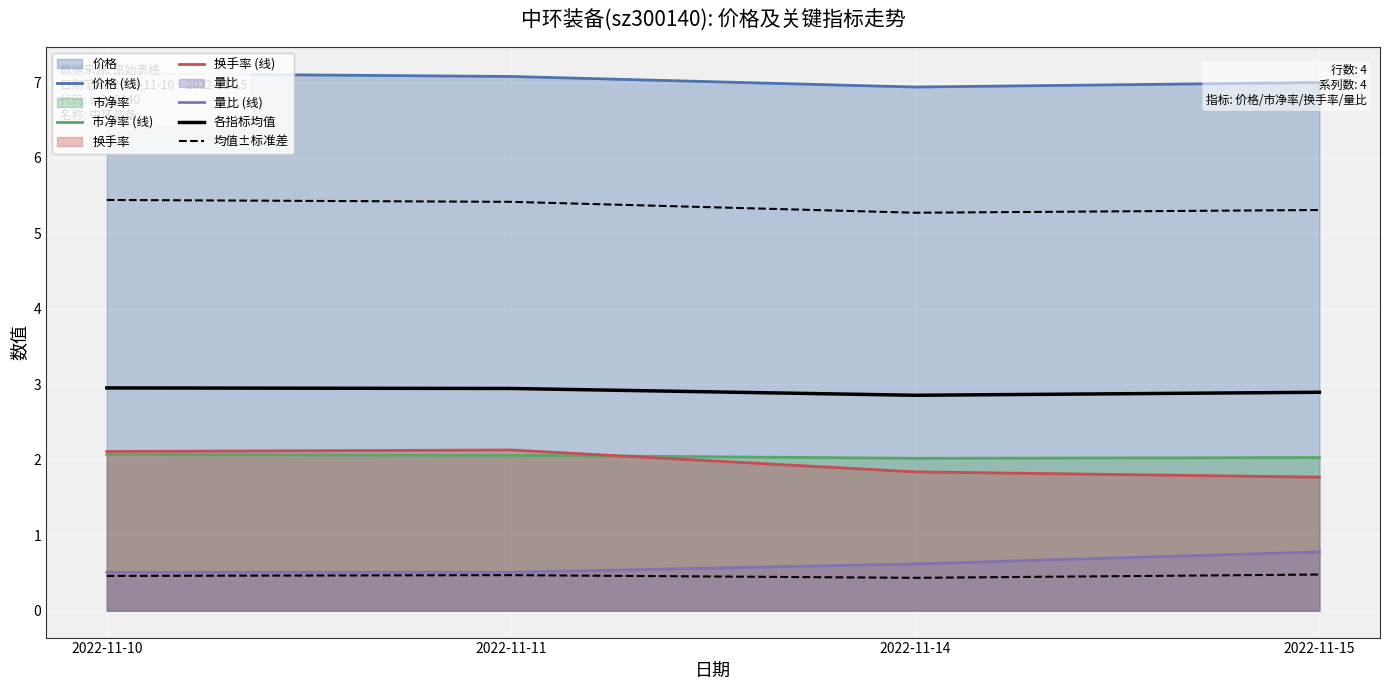

Reading left to right, what are all the values shown in this chart?

价格 (线): 7.1	7.1	6.9	7.0
市净率 (线): 2.1	2.1	2.0	2.0
换手率 (线): 2.1	2.1	1.8	1.8
量比 (线): 0.5	0.5	0.6	0.8
各指标均值: 3.0	2.9	2.9	2.9
均值±标准差: 5.4	5.4	5.3	5.3